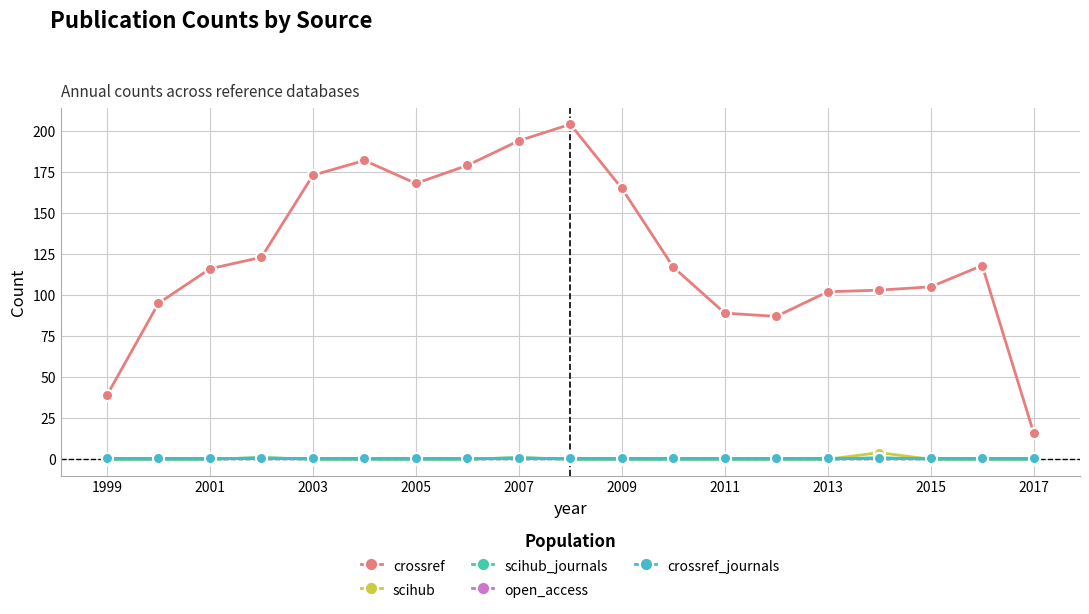

What is the sum of all crossref values?

2375